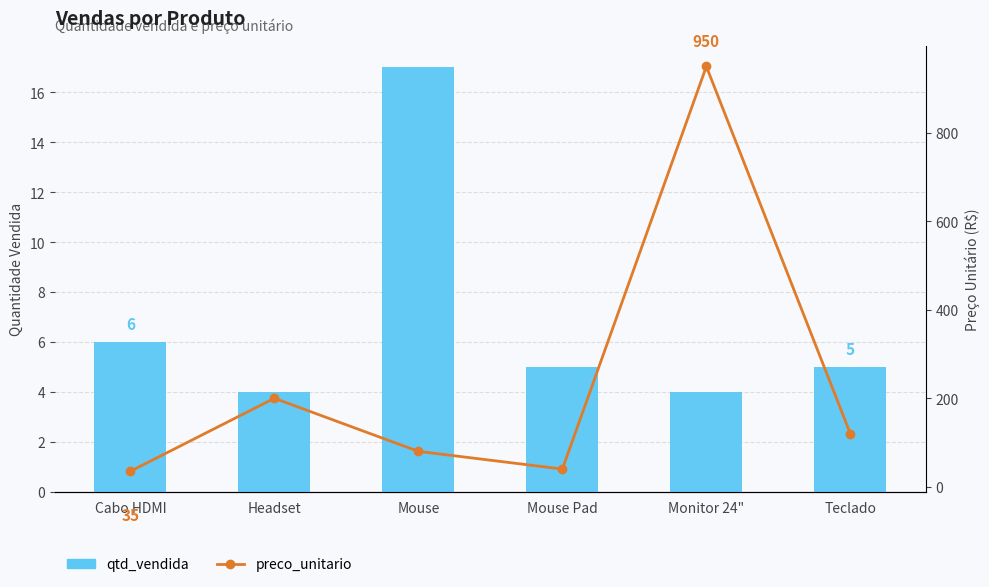

What is the maximum value for qtd_vendida?

17